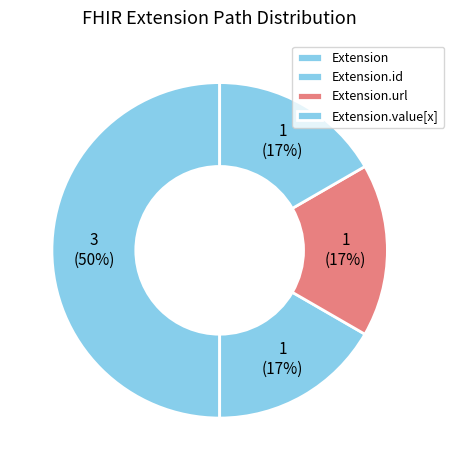

How many slices are in this pie chart?

4